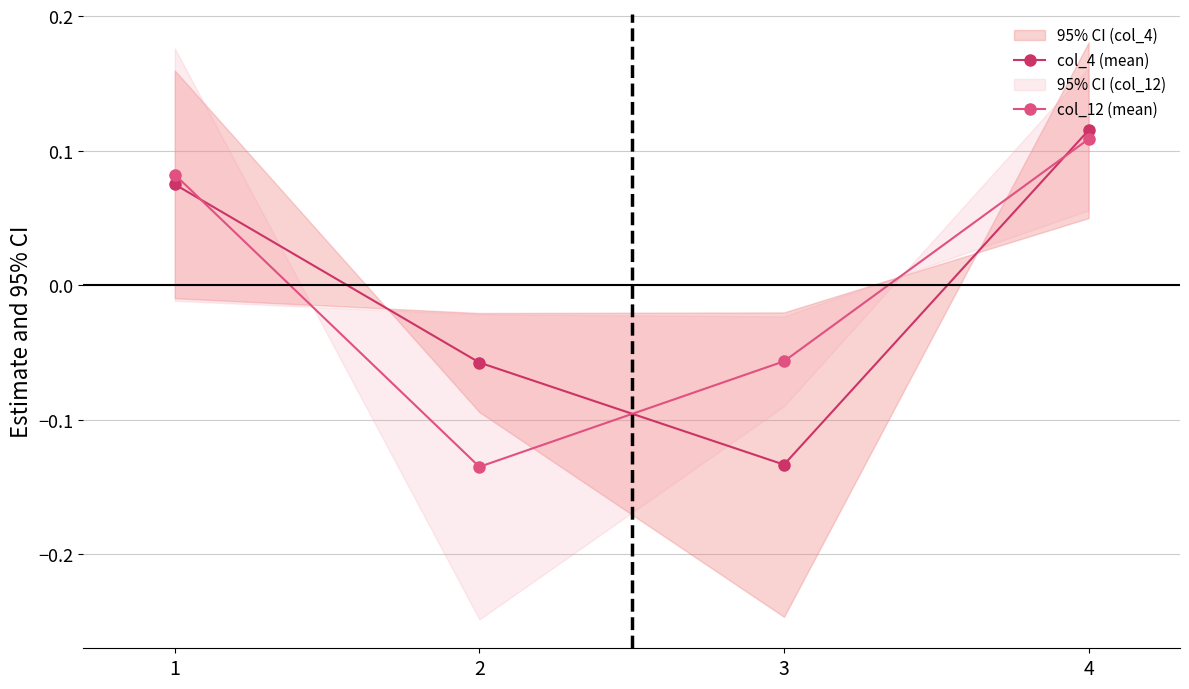

At which label does col_4 (mean) first exceed 0?

1